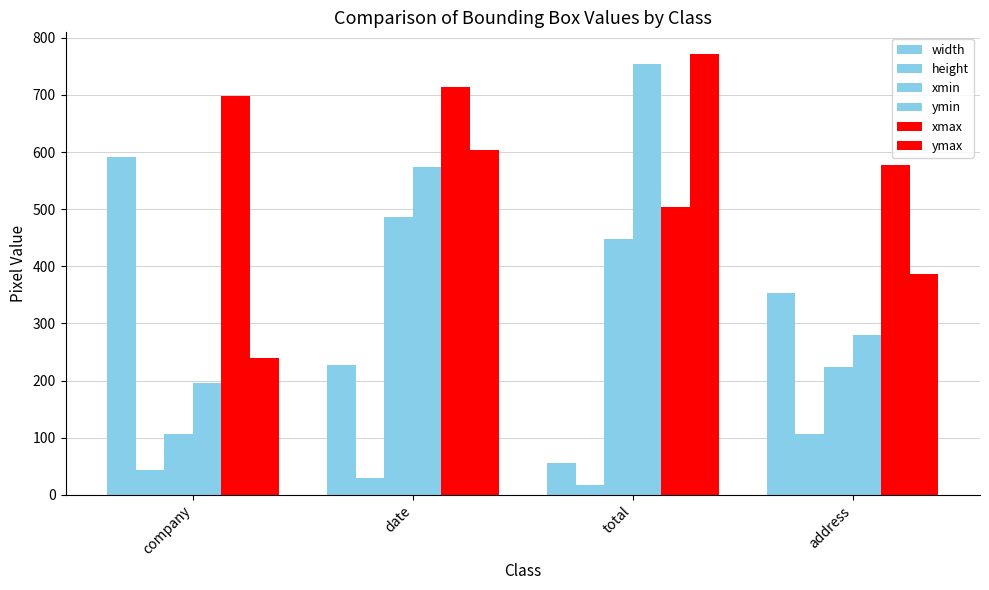

How many values in the xmin series are below 448?

2